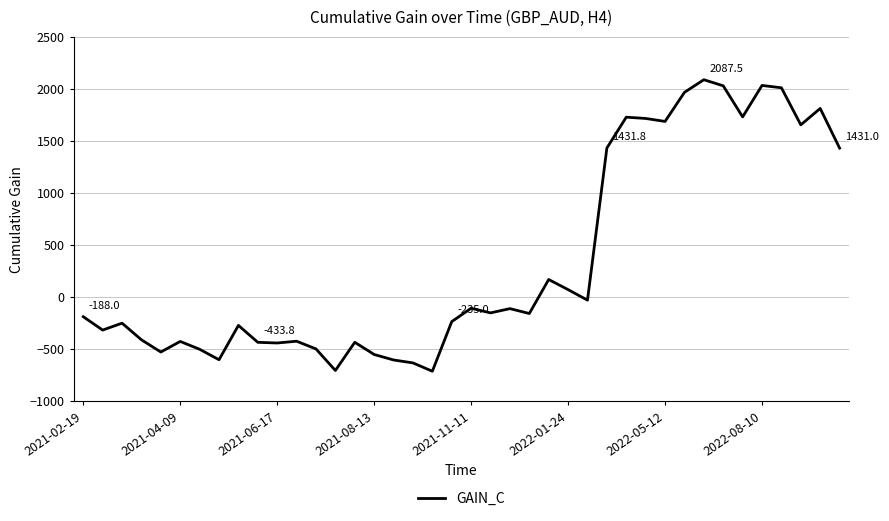

Does the chart have visible grid lines?

Yes